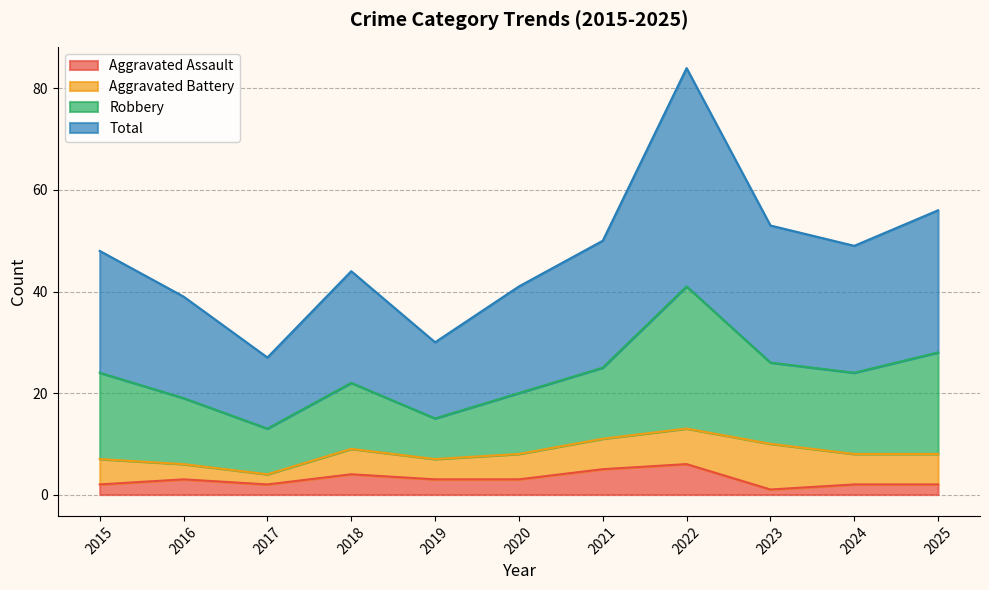

What is the difference between the Total values at 2015 and 2018?

4